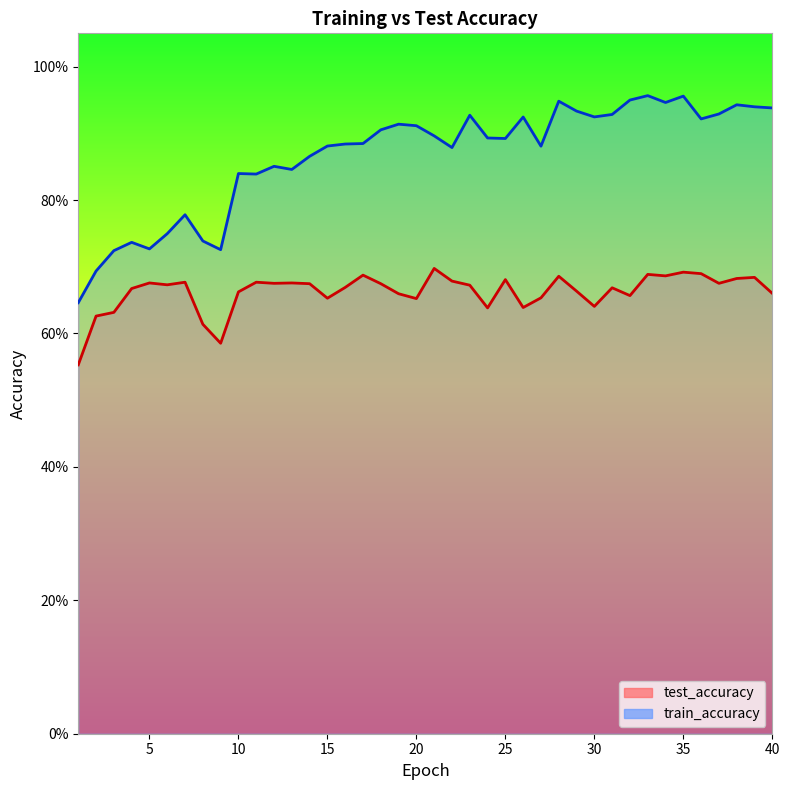

Count the test_accuracy values in the range 0 to 1.

40